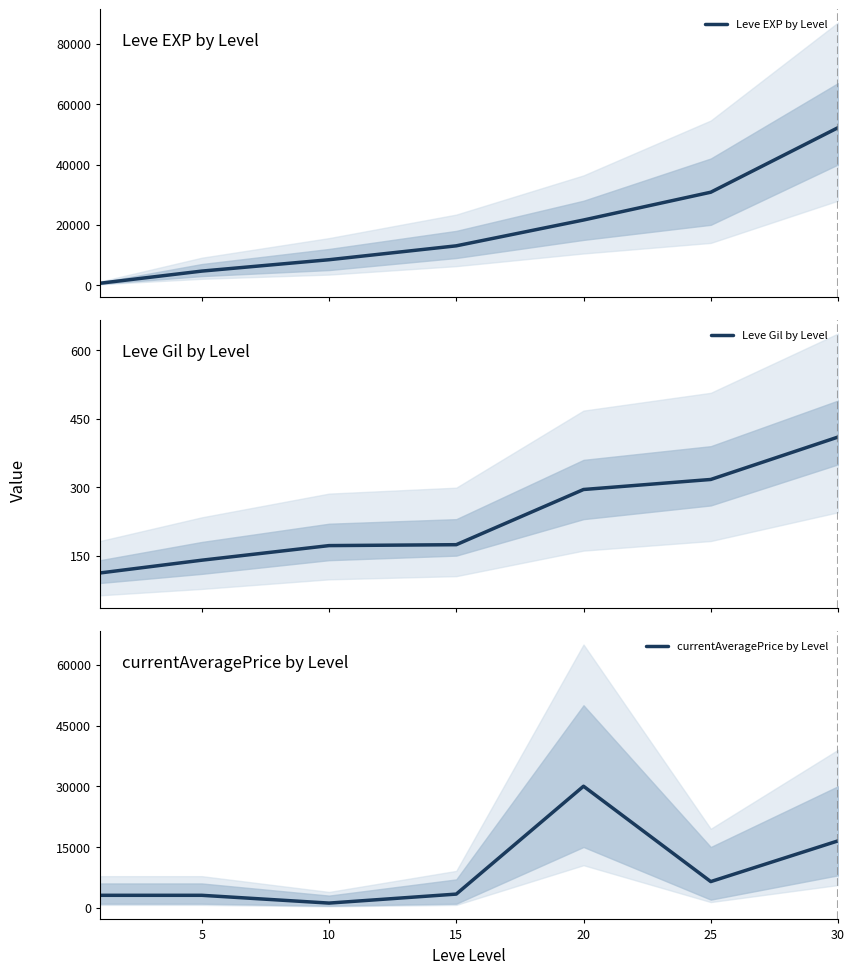

The value of currentAveragePrice by Level at 30 is 9855.9. True or false?

False